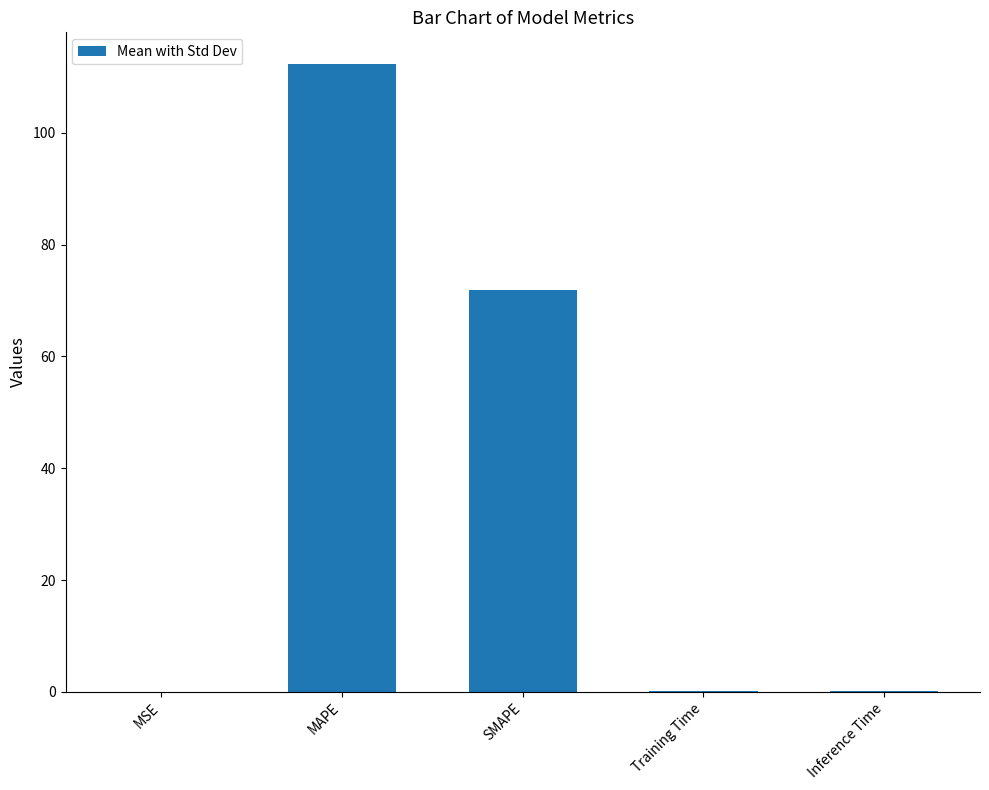

Between SMAPE and Training Time, which is larger?

SMAPE